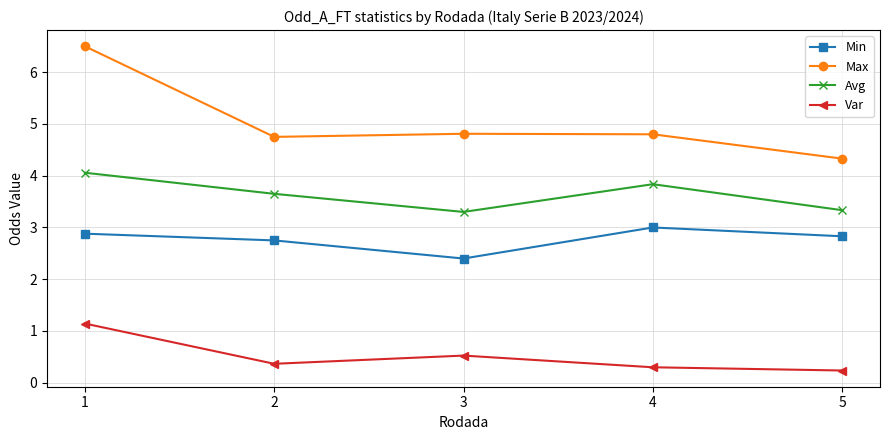

What is the greatest value displayed?

6.5